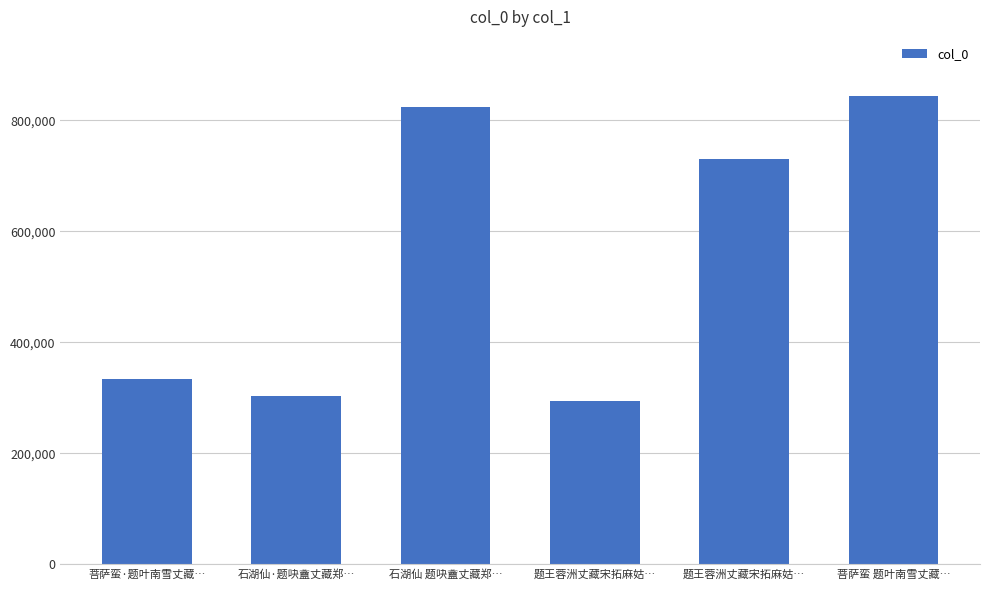

How many distinct data groups are displayed?

1